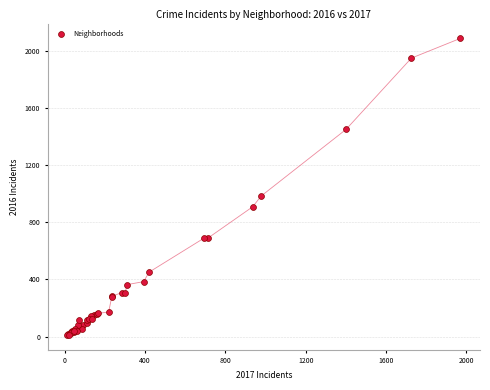

What Y value in the scatter plot is closest to 1048?

983